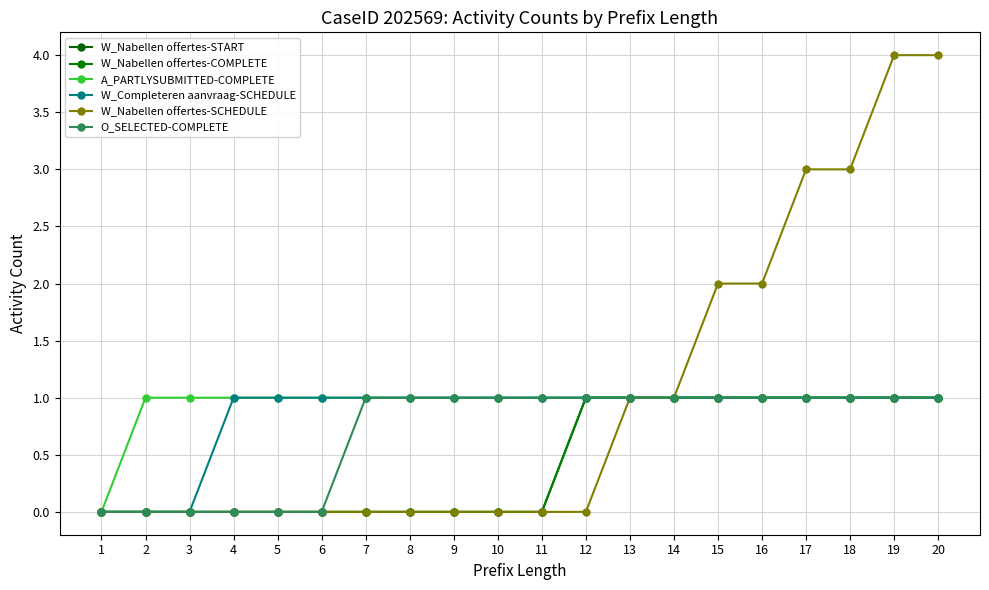

Does the chart have visible grid lines?

Yes